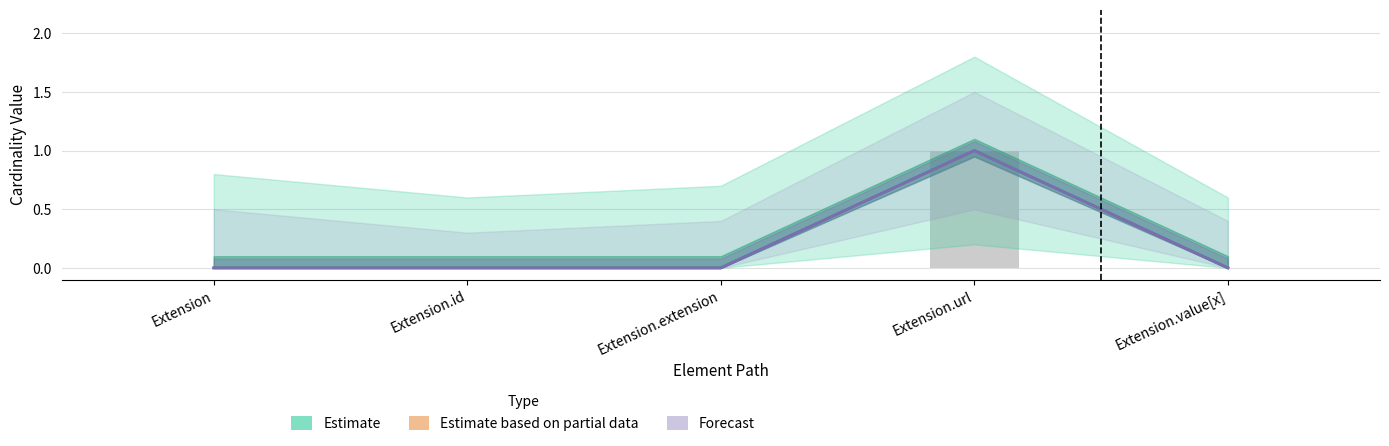

Is the value of Forecast at Extension.url greater than the value of Estimate at Extension?

Yes